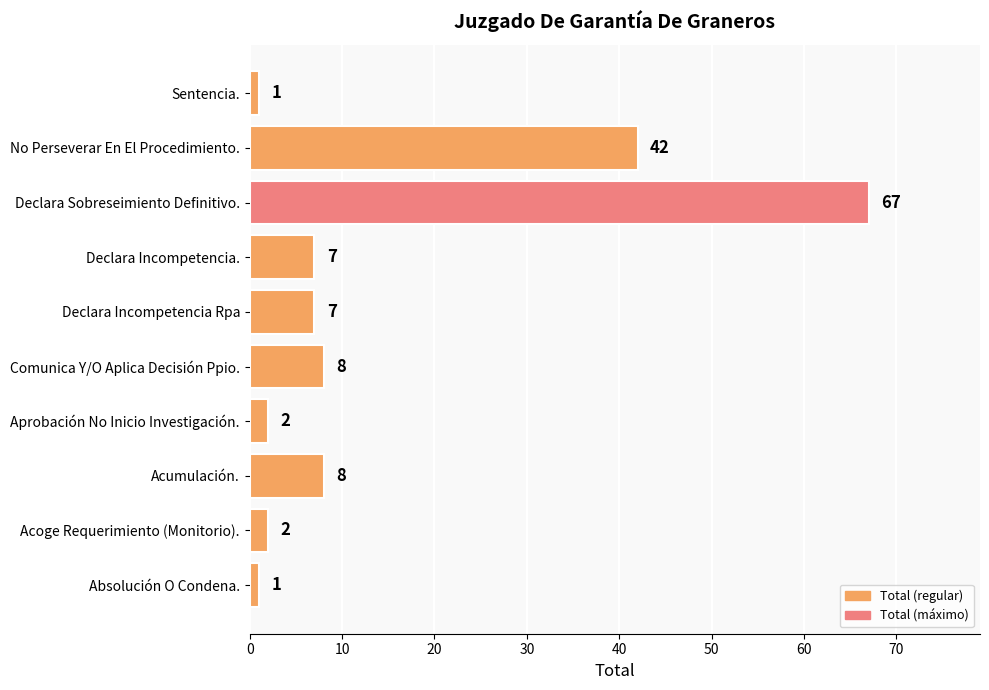

What is the ratio of the value at Absolución O Condena. to the value at Aprobación No Inicio Investigación.?

0.5